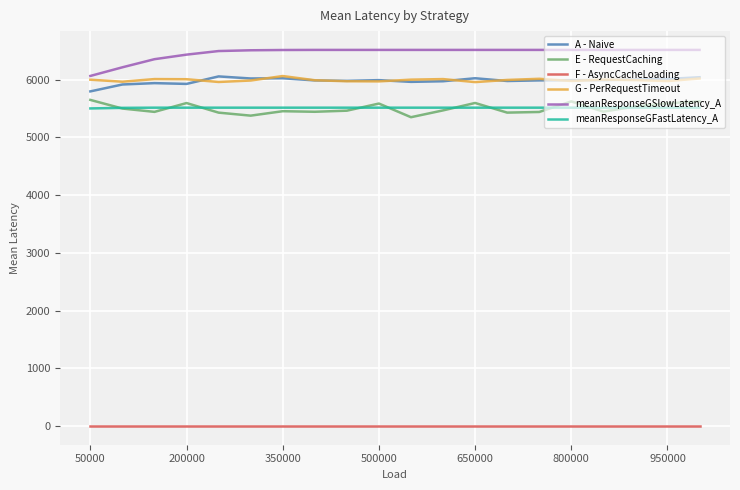

Which series has the largest total across all categories?

meanResponseGSlowLatency_A